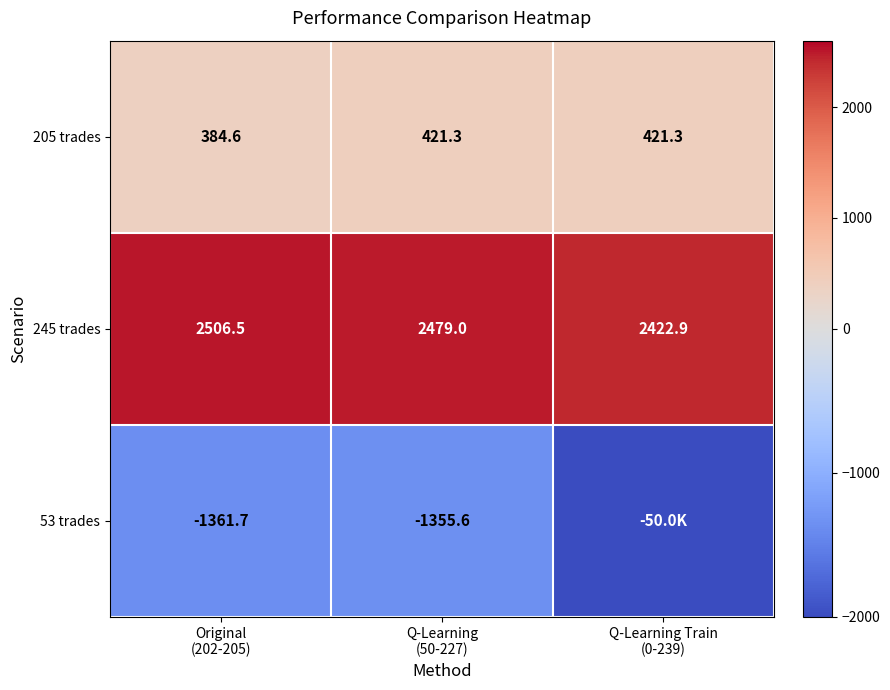

What is the maximum value for 205 trades?

421.3